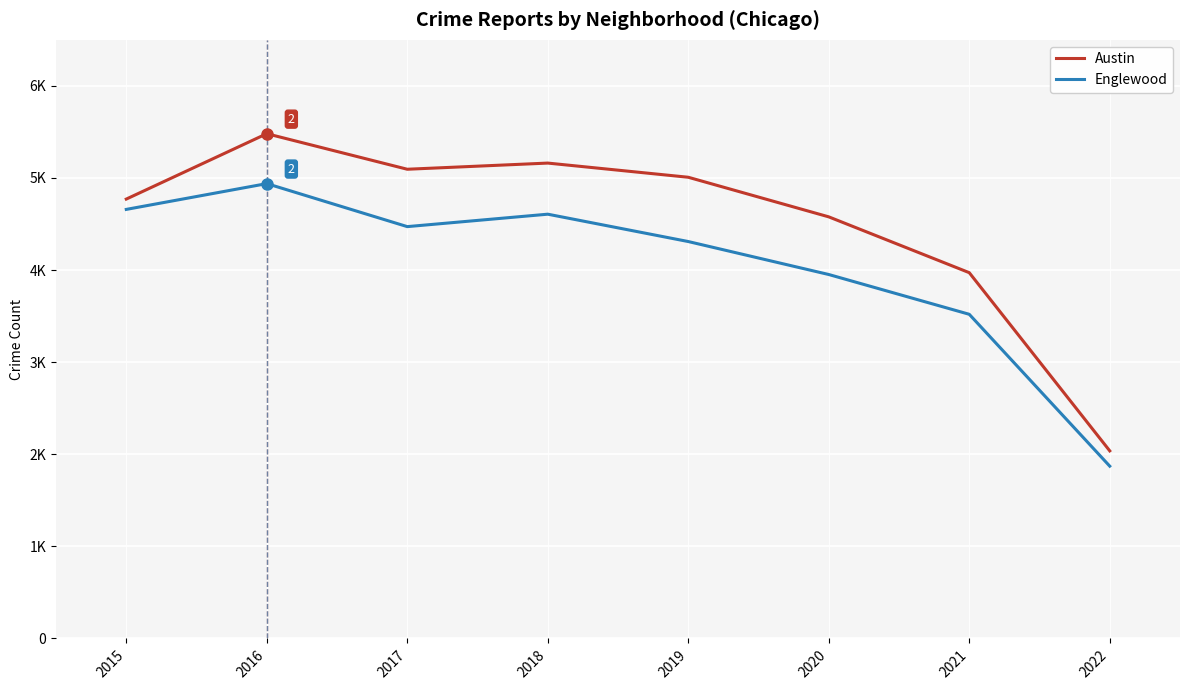

What is the value of the Austin point at the 5th from the left?

5008